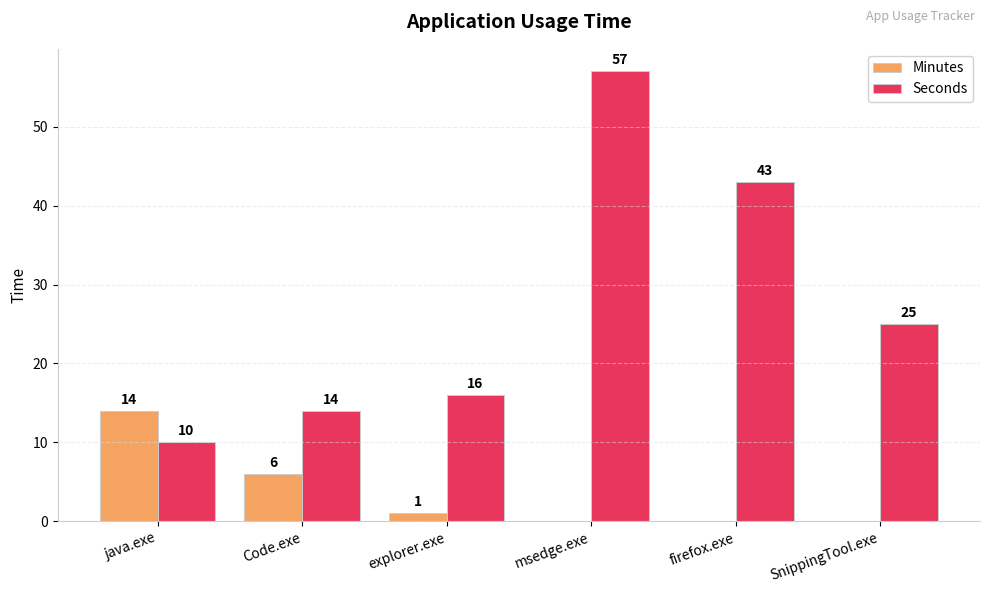

What is the difference between the Minutes values at explorer.exe and firefox.exe?

1